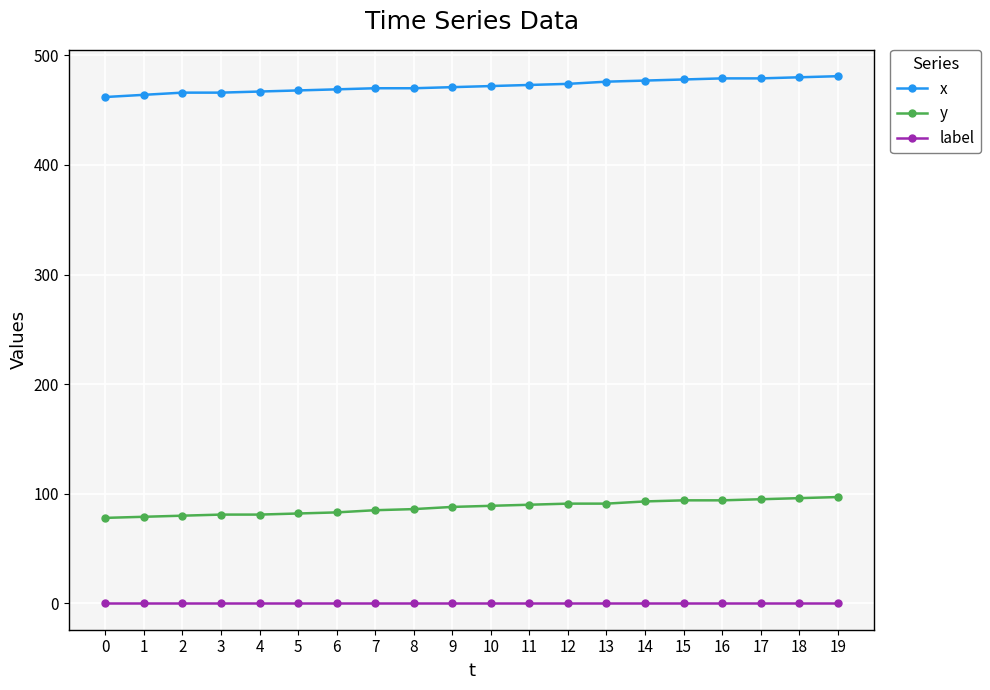

What is the average value of the x series?

472